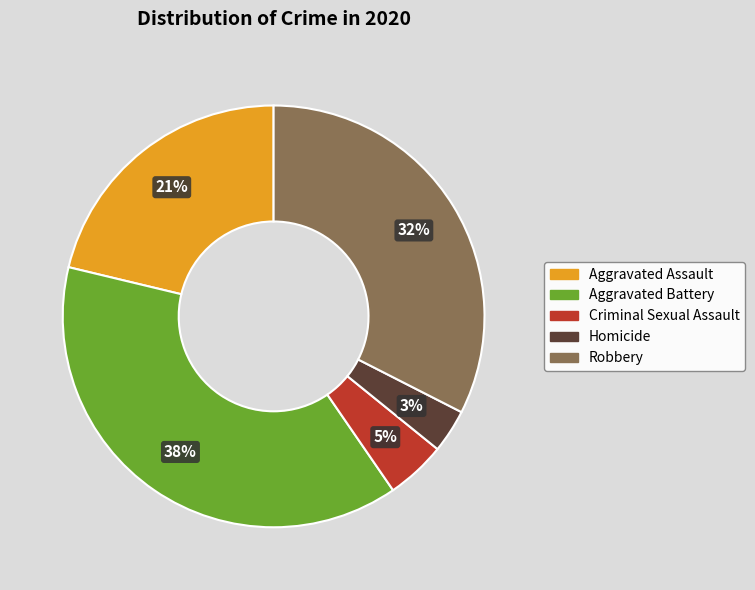

To the nearest percent, what is the combined percentage of Criminal Sexual Assault and Robbery?

37%